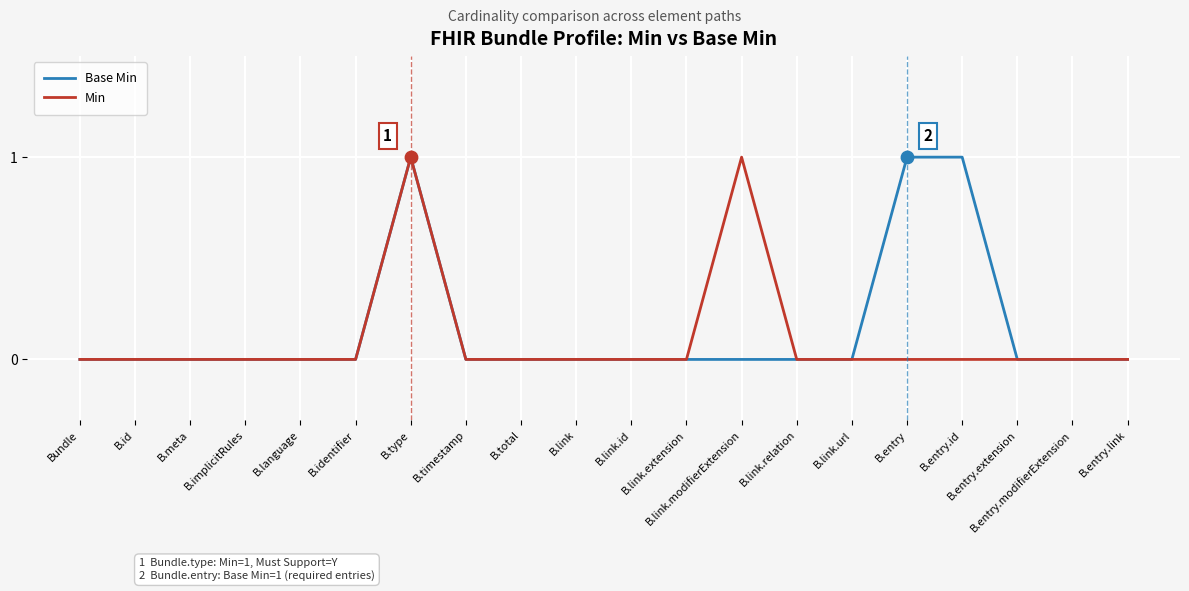

At which category is the sum across all series the highest?

B.type